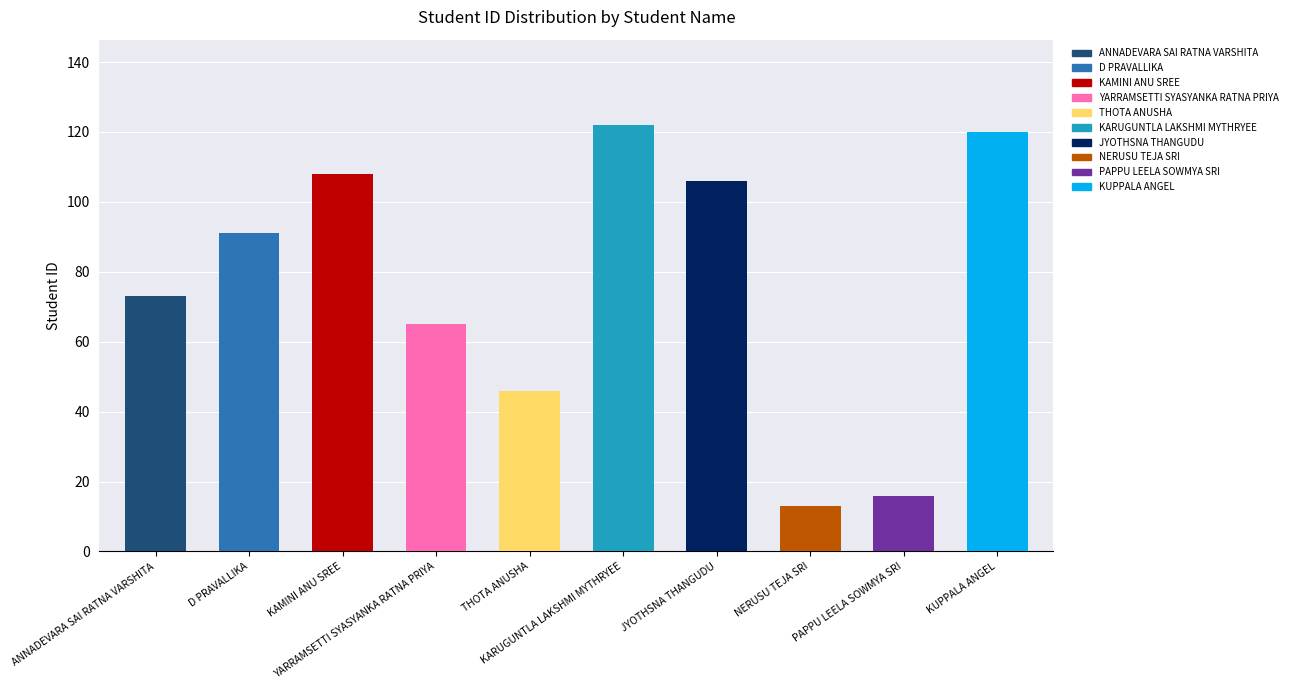

Approximately how many times larger is the value at YARRAMSETTI SYASYANKA RATNA PRIYA compared to PAPPU LEELA SOWMYA SRI?

4.1